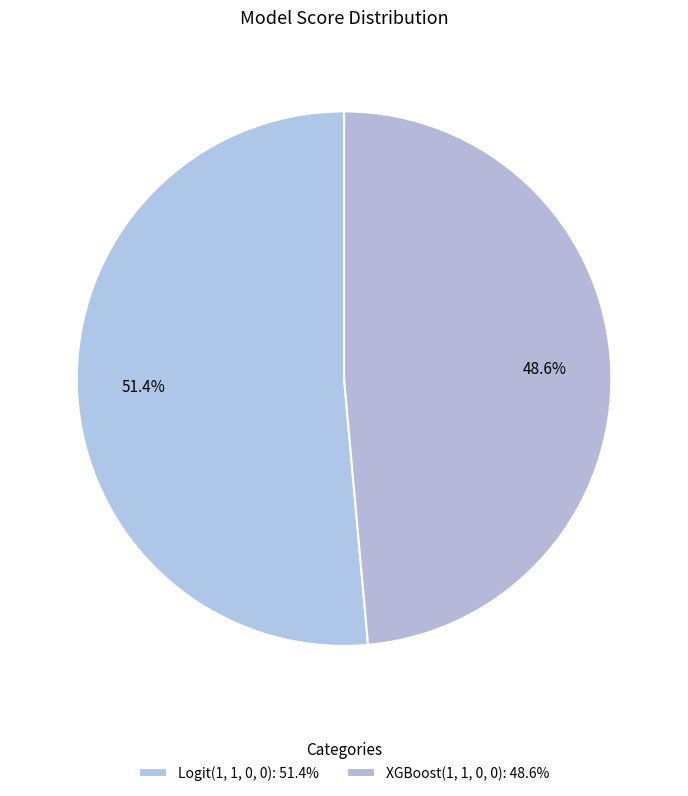

Is it true that XGBoost(1, 1, 0, 0) is 49% of the pie?

True